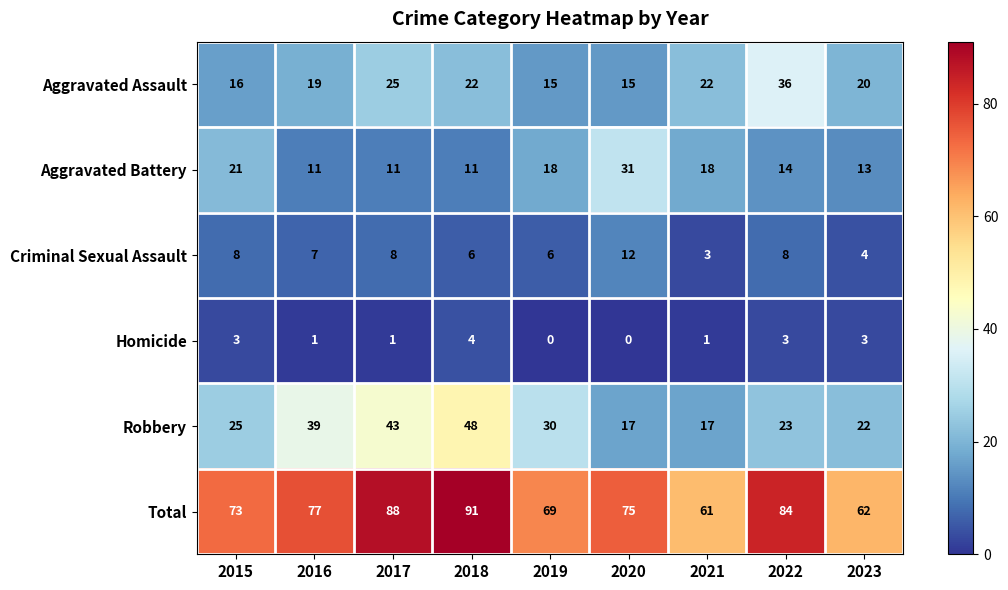

What is the sum of the Robbery values at 2016 and 2022?

62